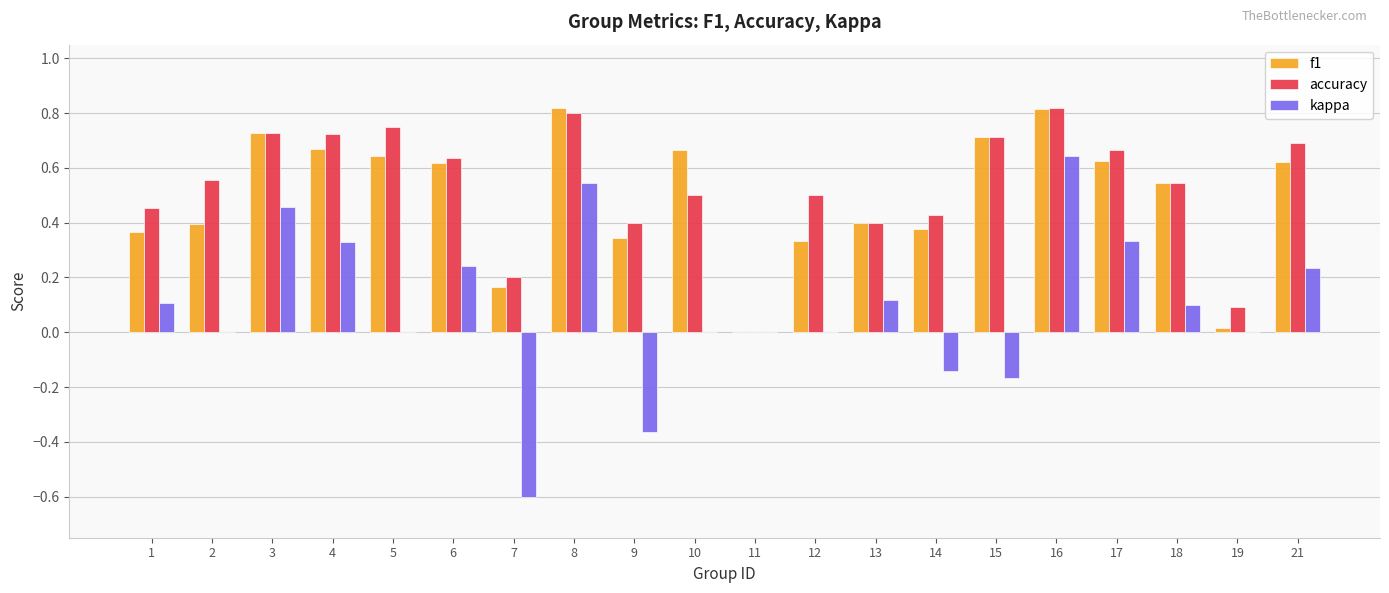

Is it true that f1 equals 0.6 at 17?

True